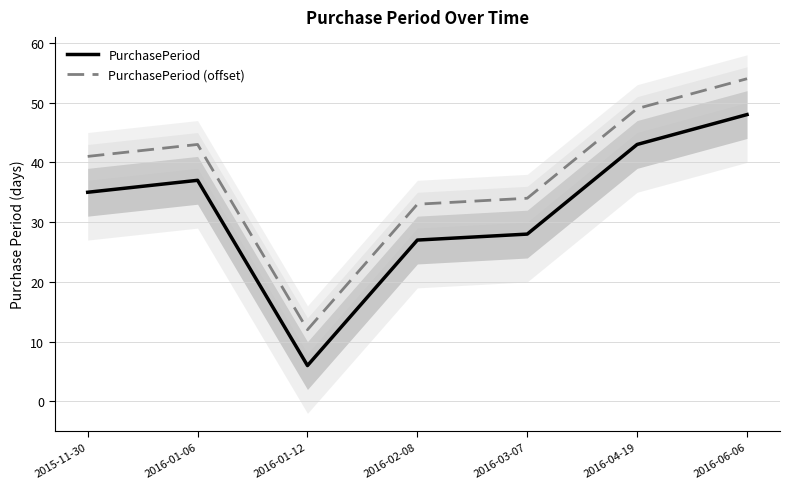

What is the difference between the highest and lowest values at 2016-01-12?

6